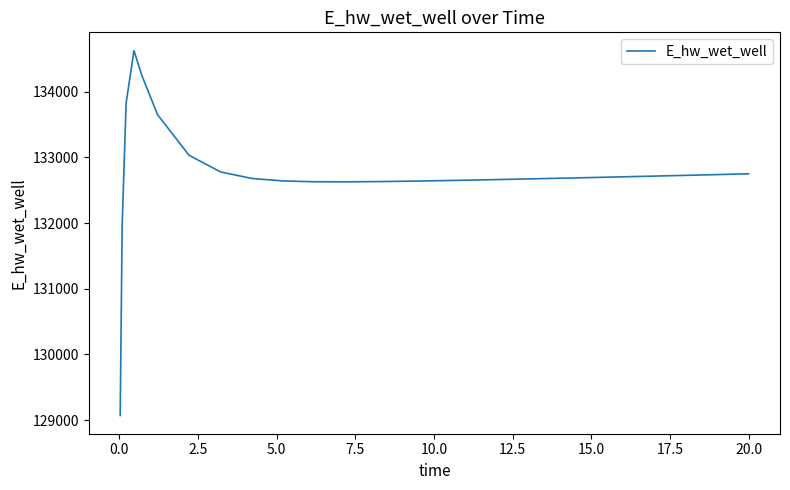

What is the minimum value shown in the chart?

129070.3